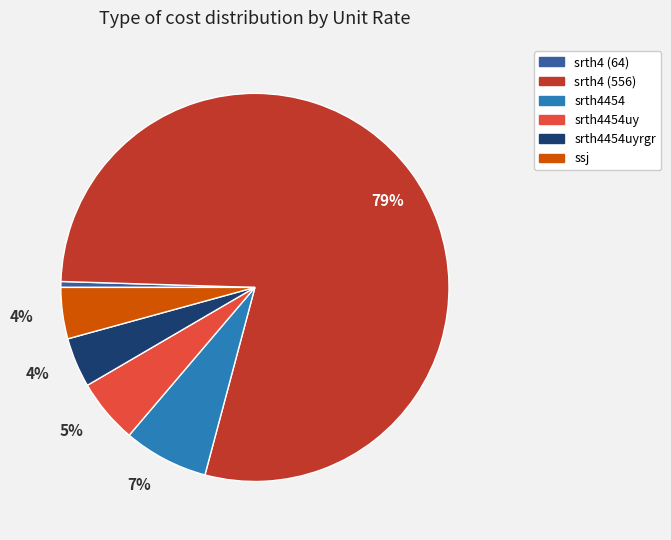

To the nearest percent, what is the average slice percentage?

17%